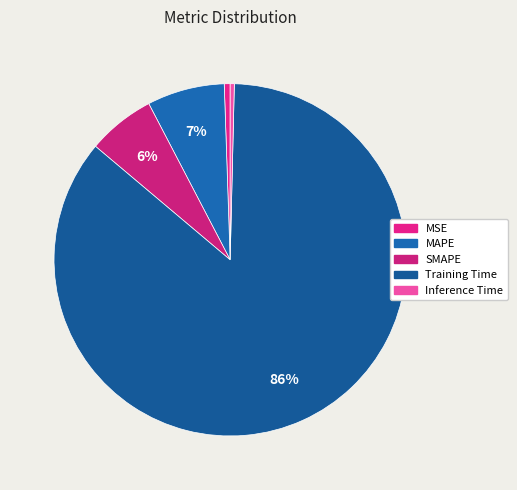

To the nearest percent, what is the average slice percentage?

20%